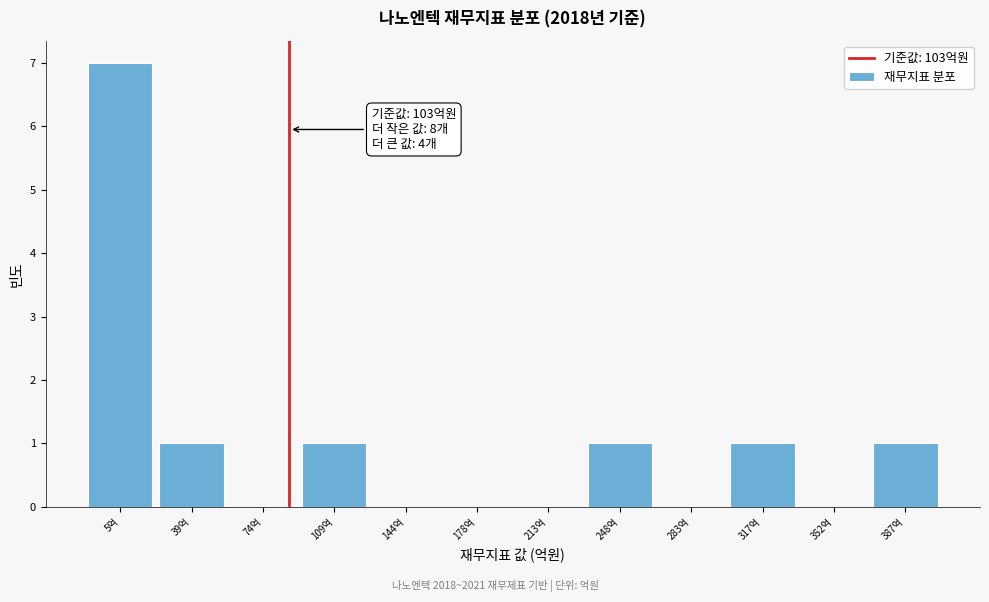

Reading left to right, list all the values displayed in this chart.

5억=7	39억=1	74억=0	109억=1	144억=0	178억=0	213억=0	248억=1	283억=0	317억=1	352억=0	387억=1